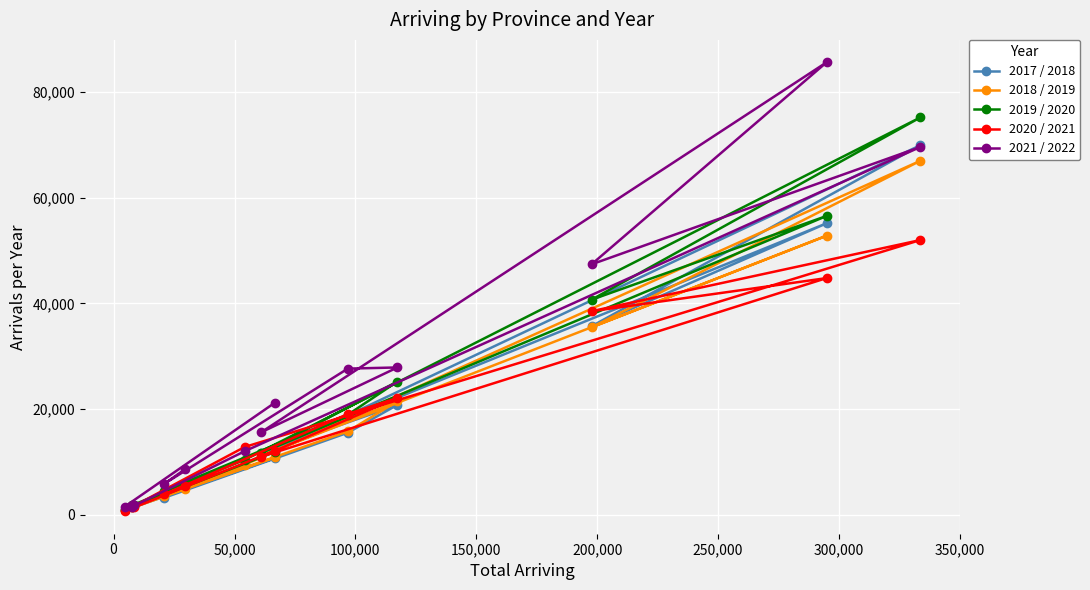

Which series has the largest total across all categories?

2021 / 2022